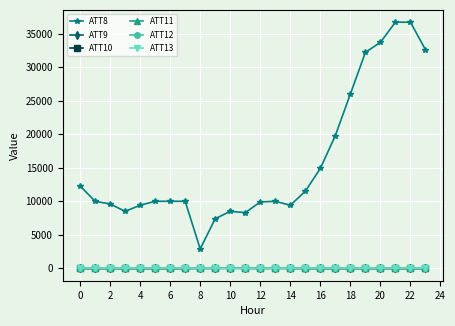

Does the chart have visible grid lines?

Yes